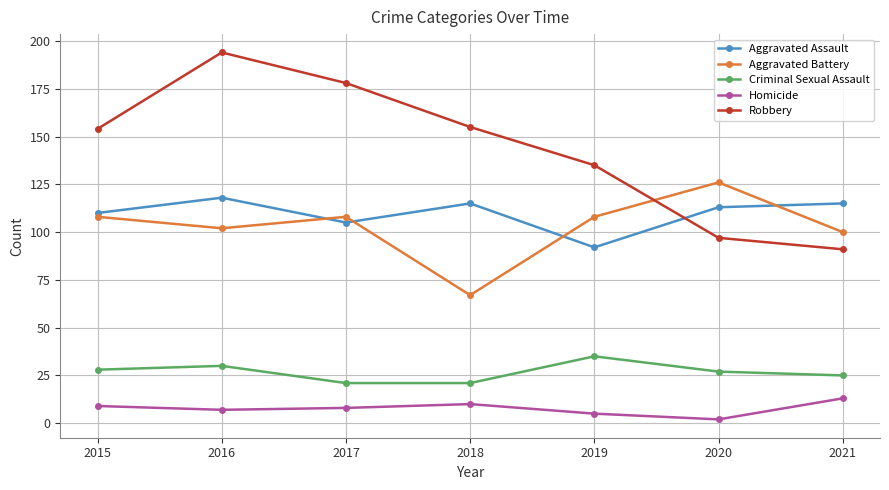

What is the difference between the second highest and second lowest values in the Aggravated Assault series?

10